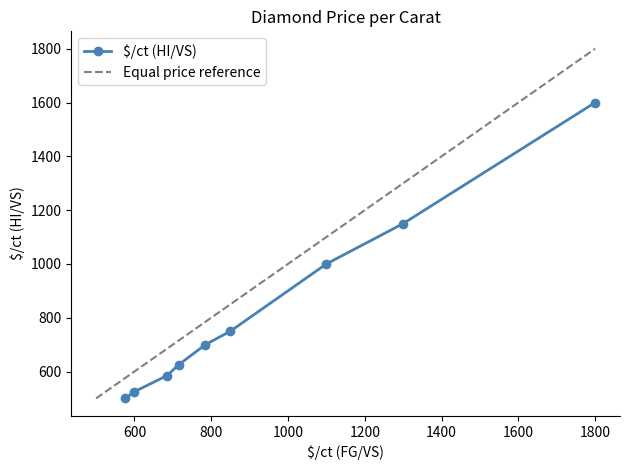

Is it true that the value at 850 is 750?

True